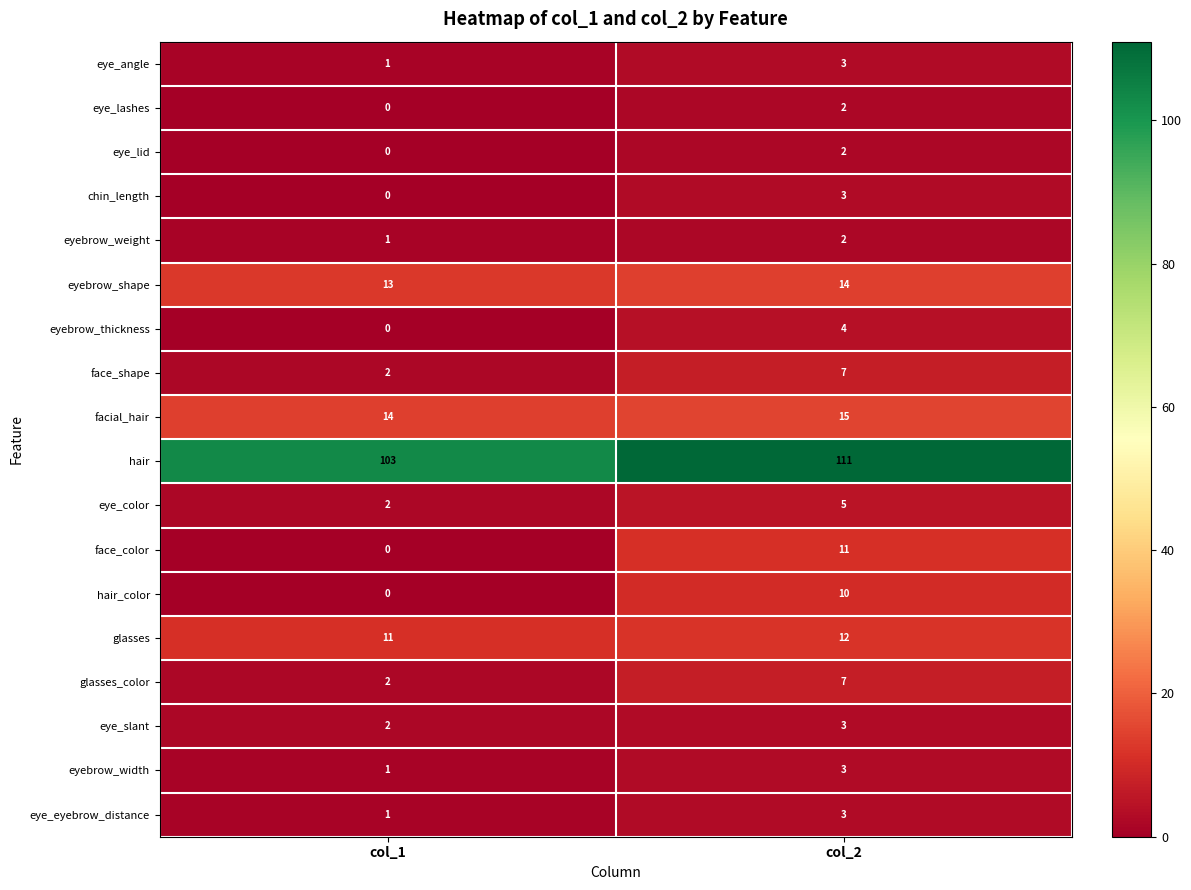

The eye_color series shows 2 at col_1. True or false?

True